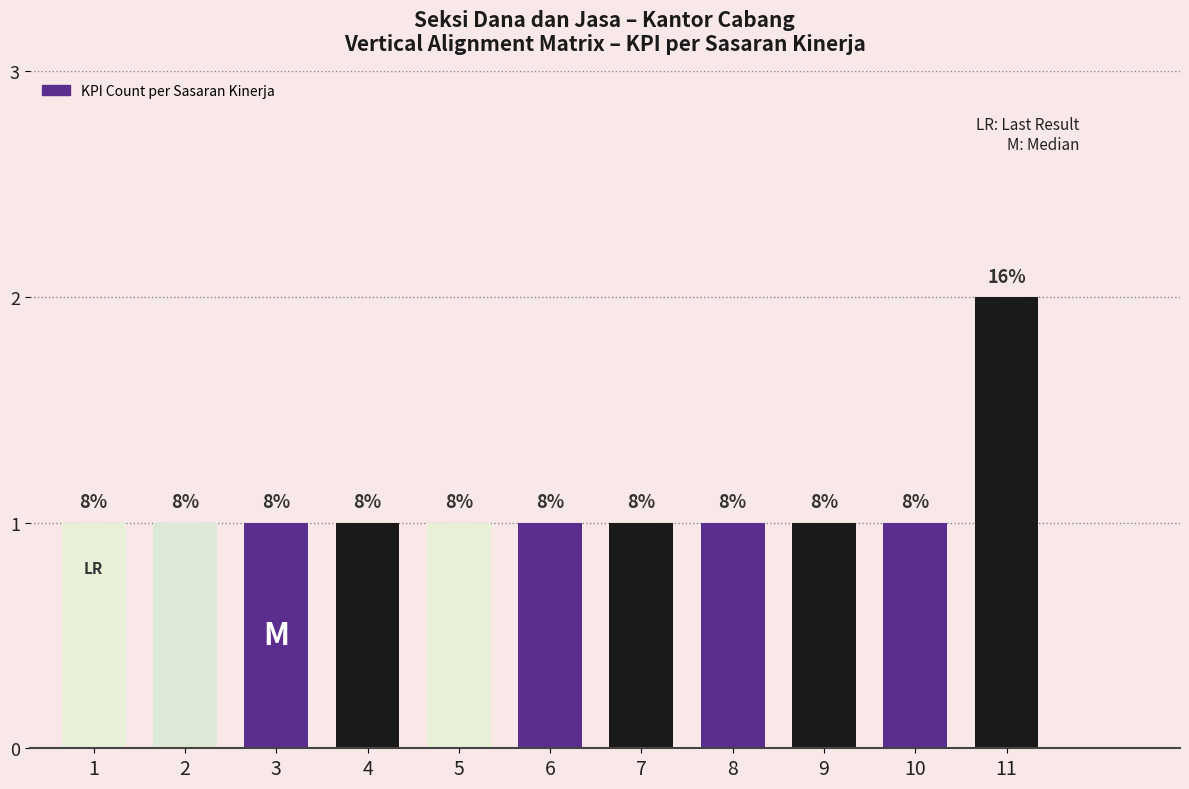

Does the chart contain any negative values?

No